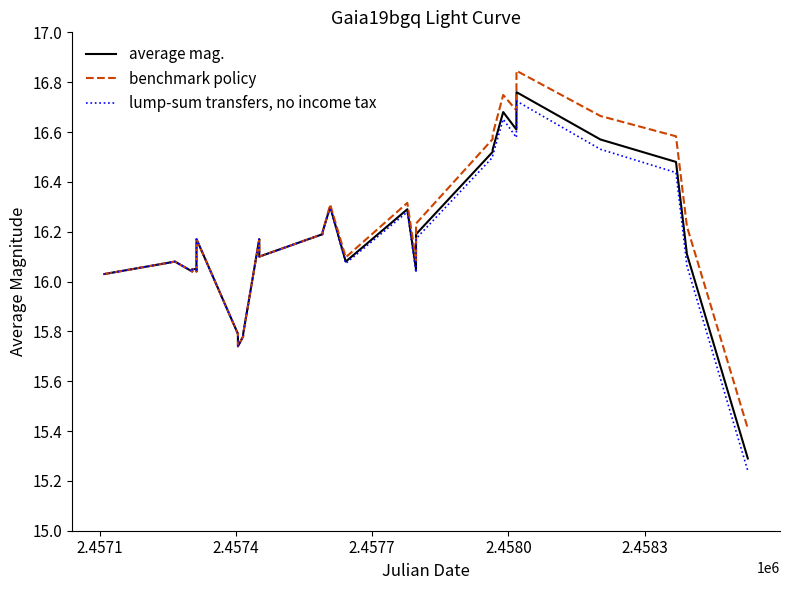

Reading left to right, extract all data points from this chart.

average mag.: 16.0	16.0	16.1	16.0	16.1	16.1	16.0	16.2	15.8	15.7	15.8	15.8	16.2	16.1	16.2	16.2	16.3	16.1	16.3	16.1	16.2	16.5	16.5	16.7	16.6	16.8	16.6	16.5	16.1	15.3
benchmark policy: 16.0	16.0	16.1	16.0	16.1	16.1	16.0	16.2	15.8	15.7	15.8	15.8	16.2	16.1	16.2	16.2	16.3	16.1	16.3	16.1	16.2	16.6	16.6	16.7	16.7	16.8	16.7	16.6	16.2	15.4
lump-sum transfers, no income tax: 16.0	16.0	16.1	16.0	16.1	16.1	16.0	16.2	15.8	15.7	15.8	15.8	16.2	16.1	16.2	16.2	16.3	16.1	16.3	16.0	16.2	16.5	16.5	16.7	16.6	16.7	16.5	16.4	16.1	15.2